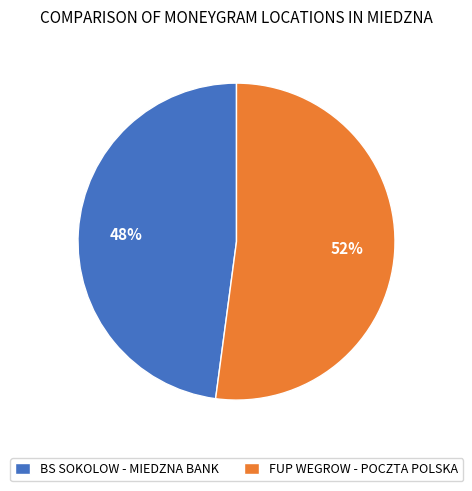

The FUP WEGROW - POCZTA POLSKA slice represents 43% of the pie. True or false?

False